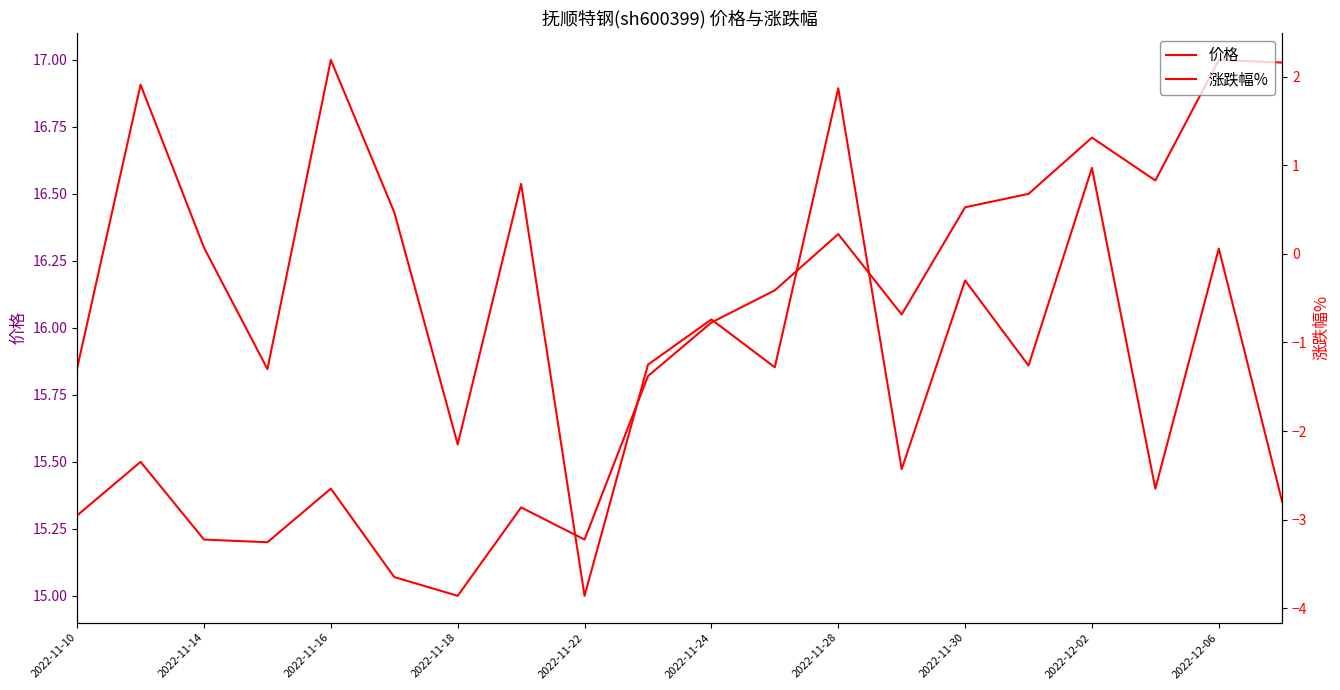

True or false: 价格 has more than 1 interior local peaks.

True